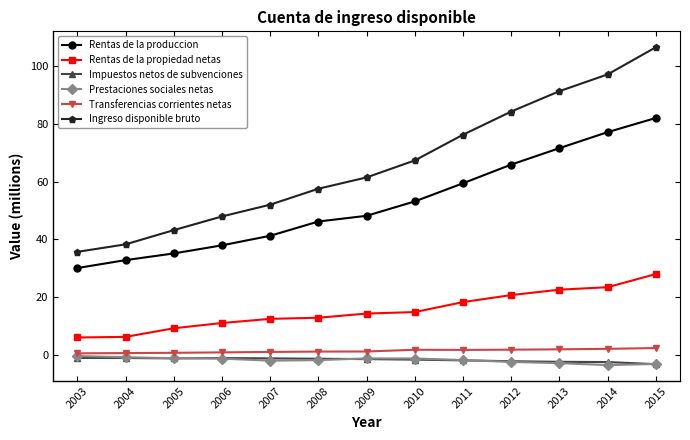

What is the maximum value for Ingreso disponible bruto?

106.4